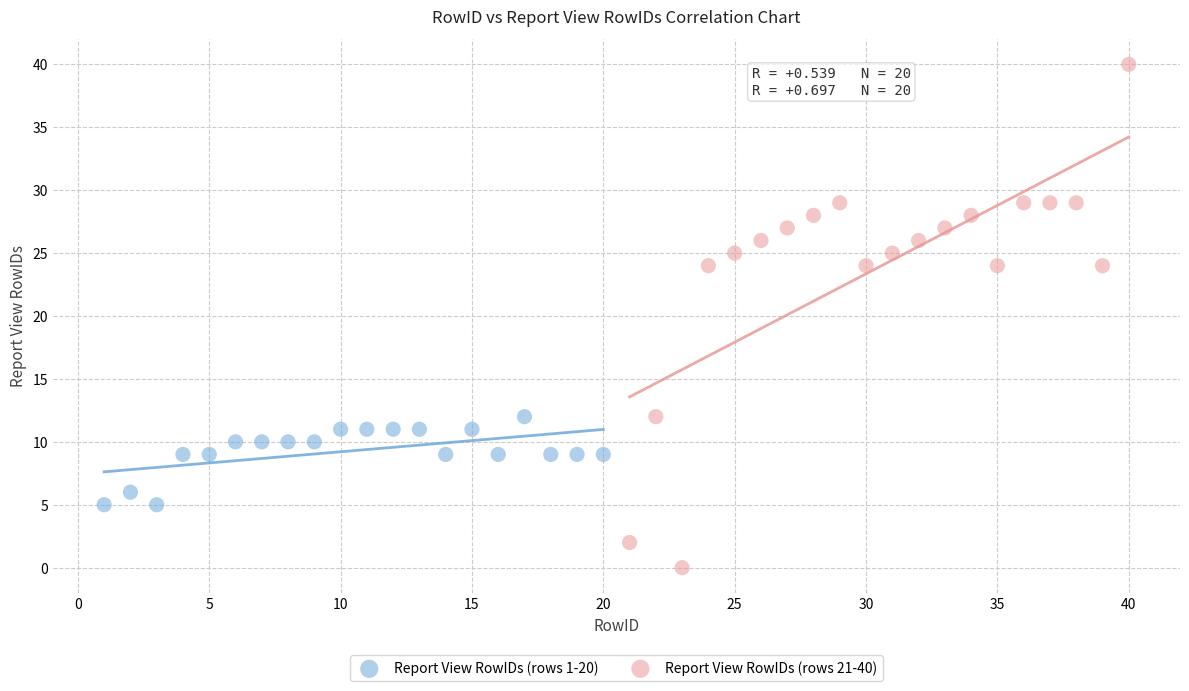

Which series reaches the maximum Y coordinate?

Report View RowIDs (rows 21-40)